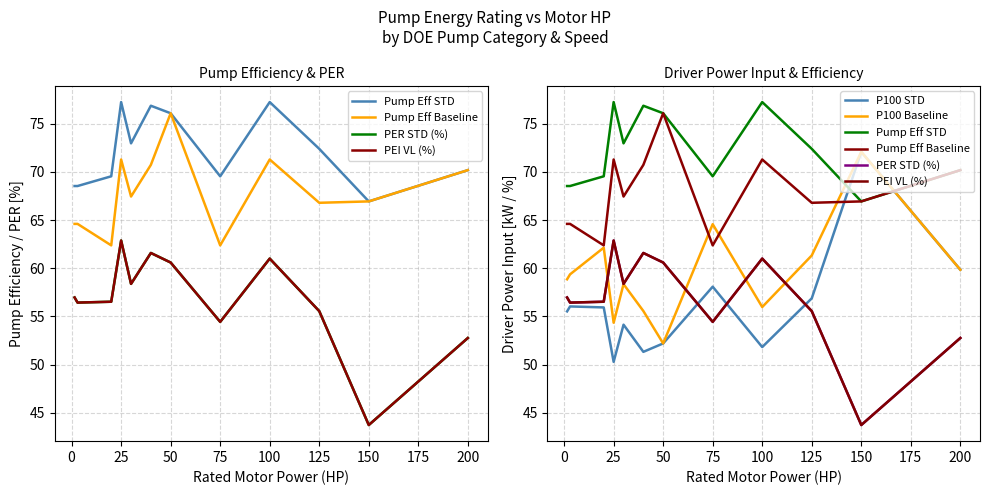

Count the number of data series in this chart.

6